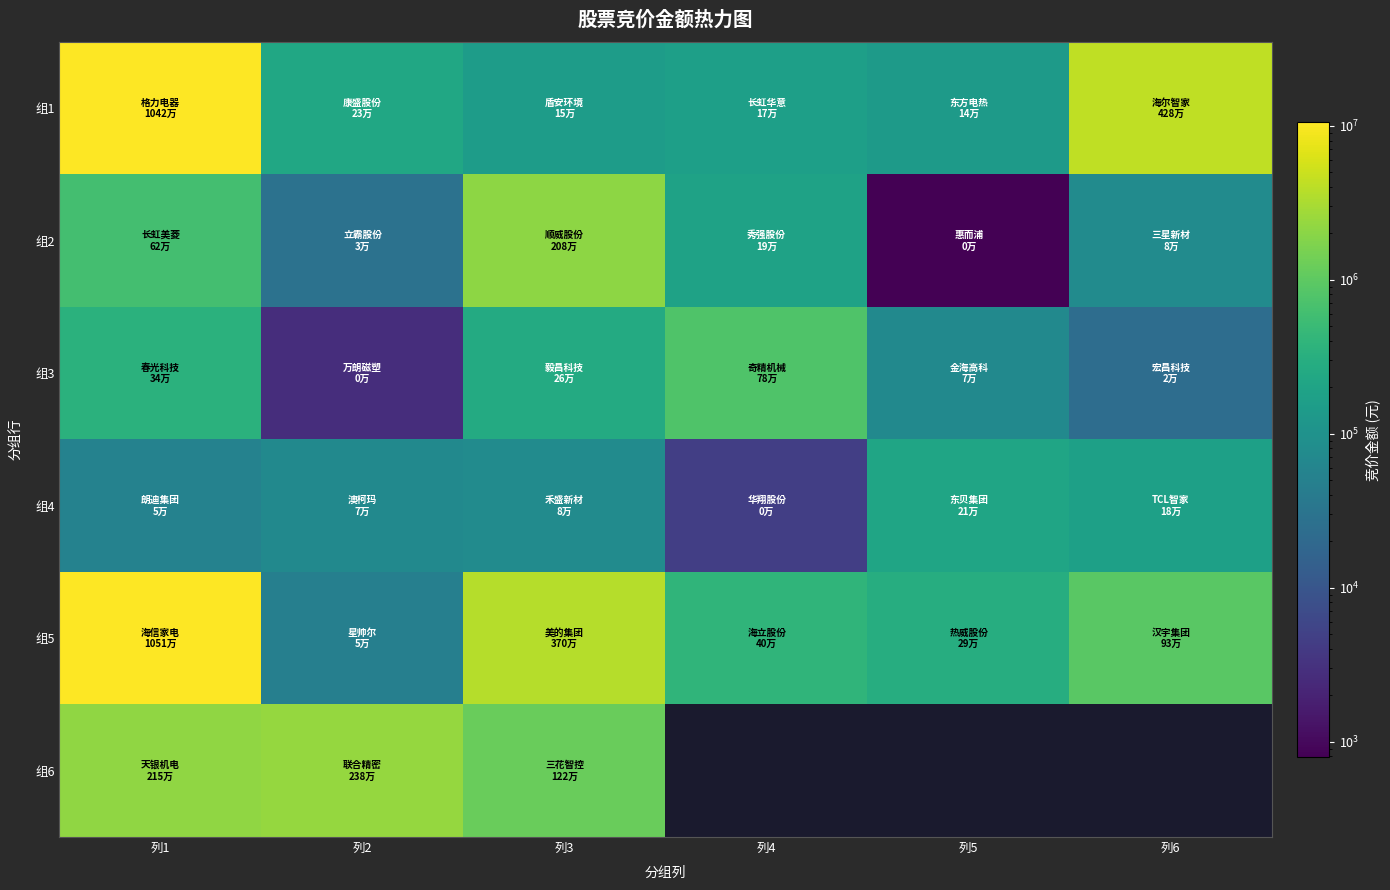

The 组4 series shows 52717.9 at 列5. True or false?

False